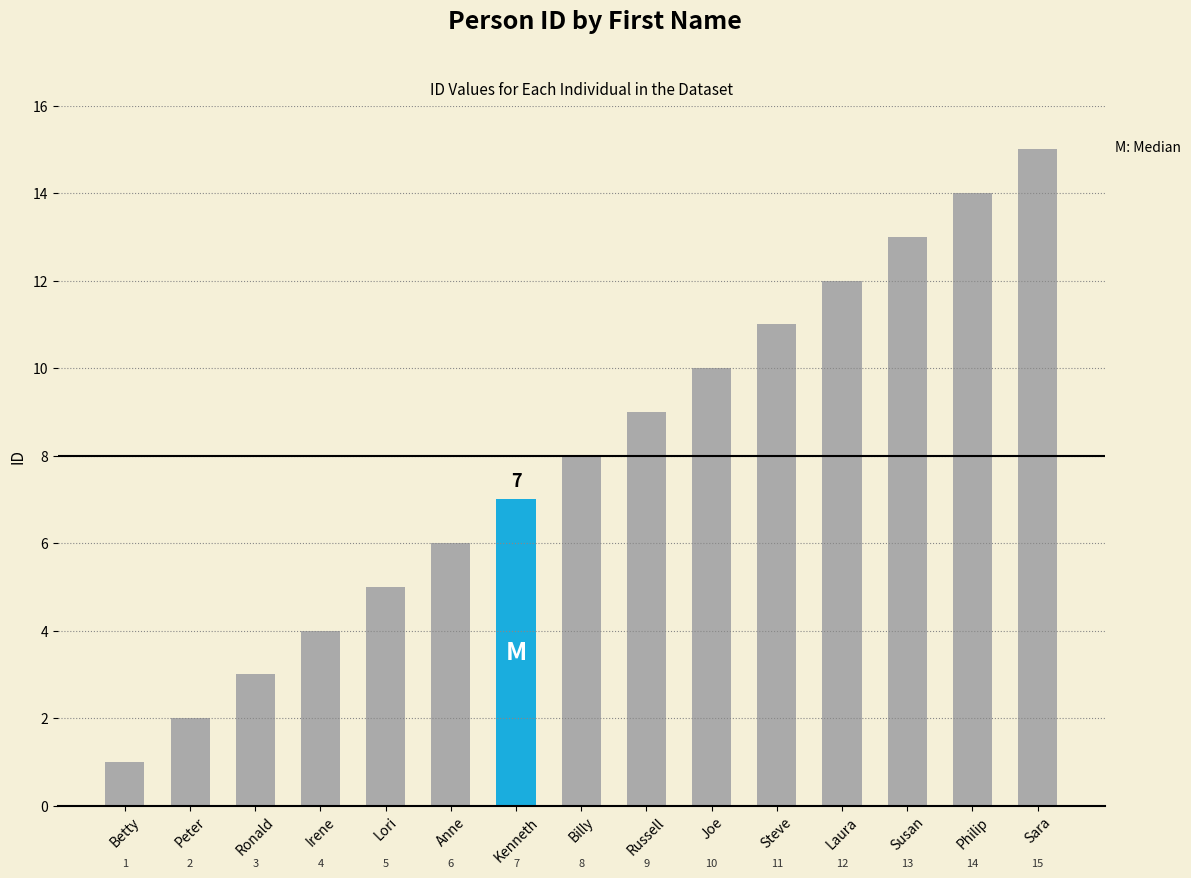

True or false: the data shows 6 at Anne.

True